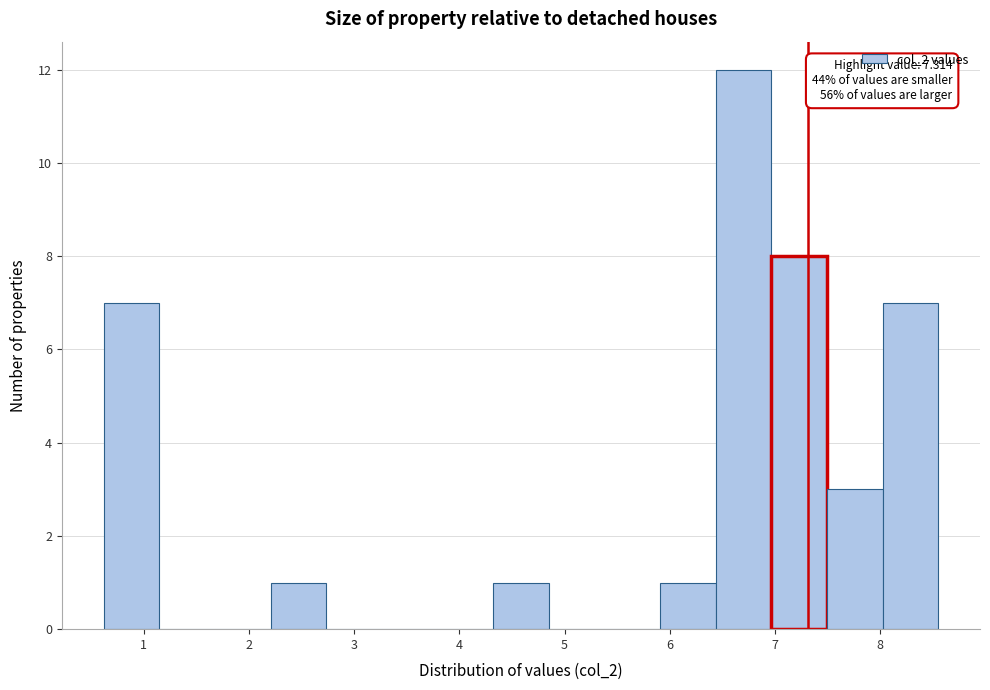

Which range on the x-axis has the tallest bar?

6.4 to 7.0